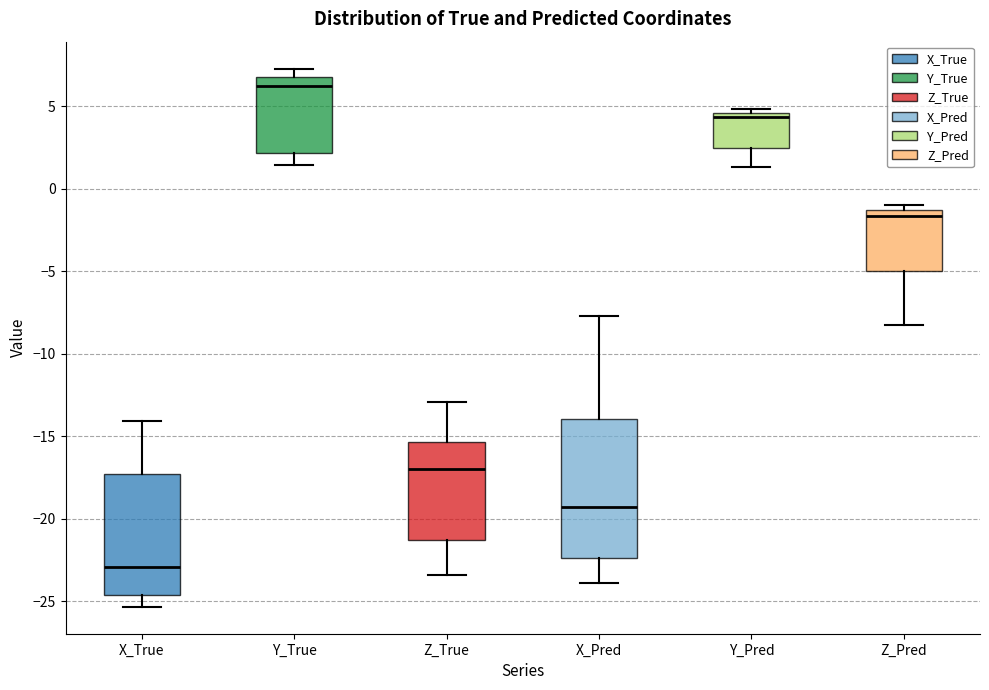

Comparing the boxes themselves (not the whiskers), which one is the tallest?

X_Pred